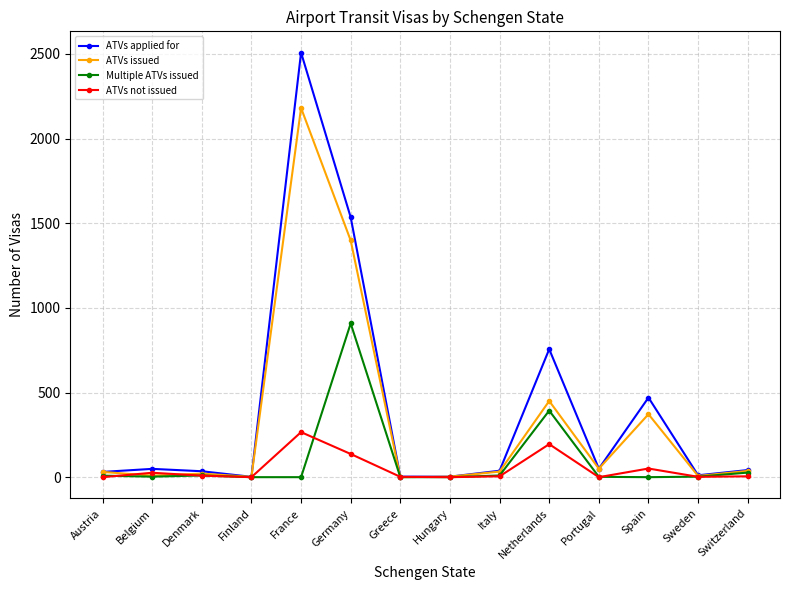

What is the label of the 9th point from the left?

Italy